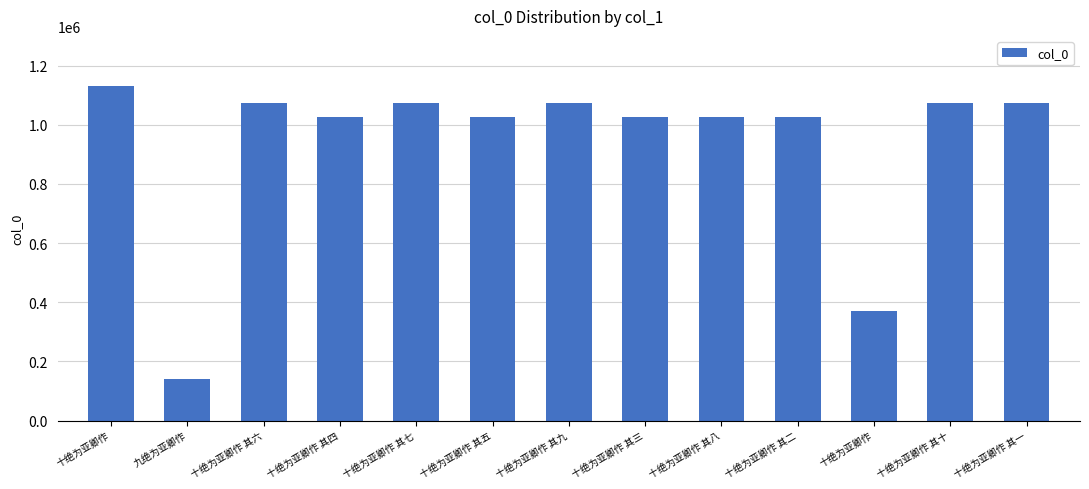

Read the value at 十绝为亚卿作 其四.

1025873